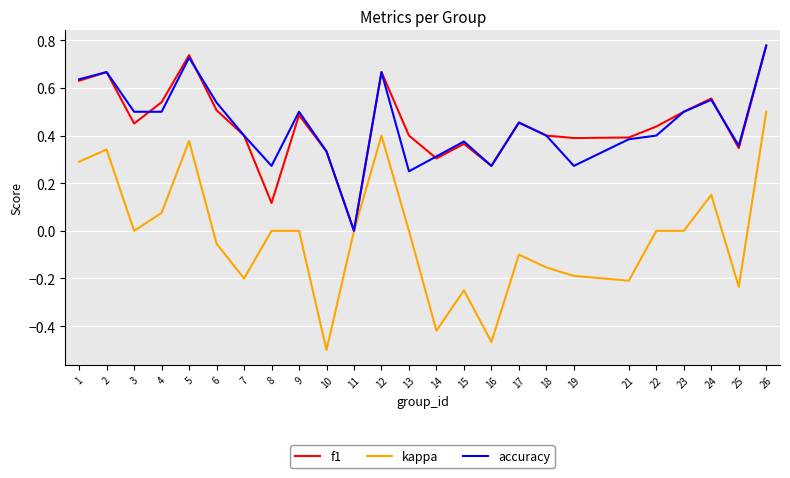

Is it true that f1 equals 0.0 at 11?

True